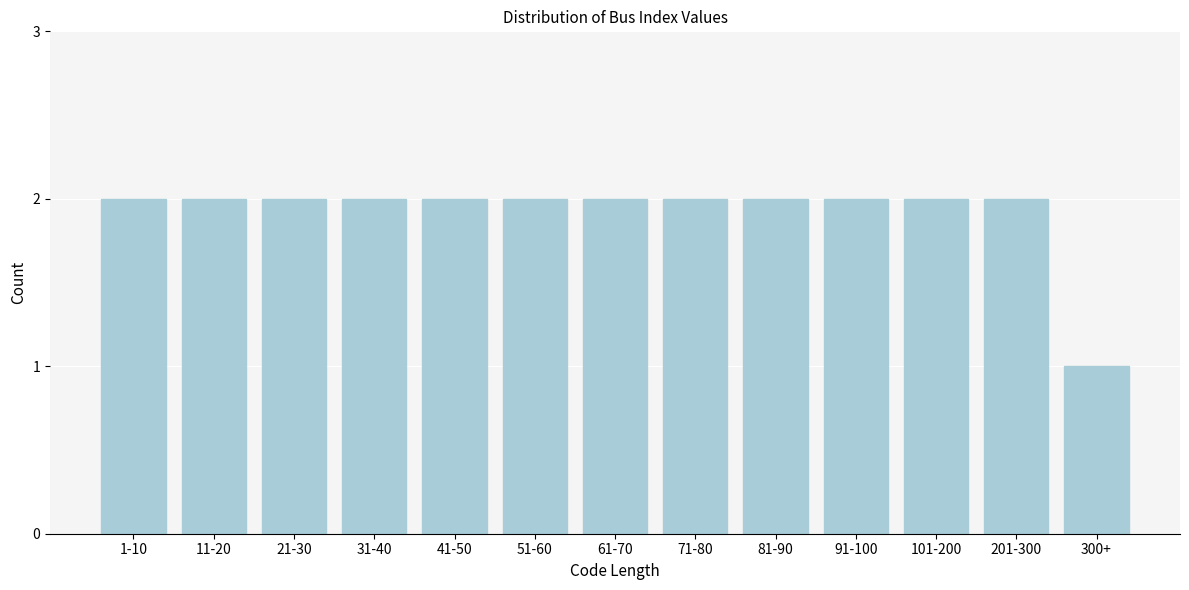

Reading right to left, transcribe all the data shown in this chart.

300+=1	201-300=2	101-200=2	91-100=2	81-90=2	71-80=2	61-70=2	51-60=2	41-50=2	31-40=2	21-30=2	11-20=2	1-10=2